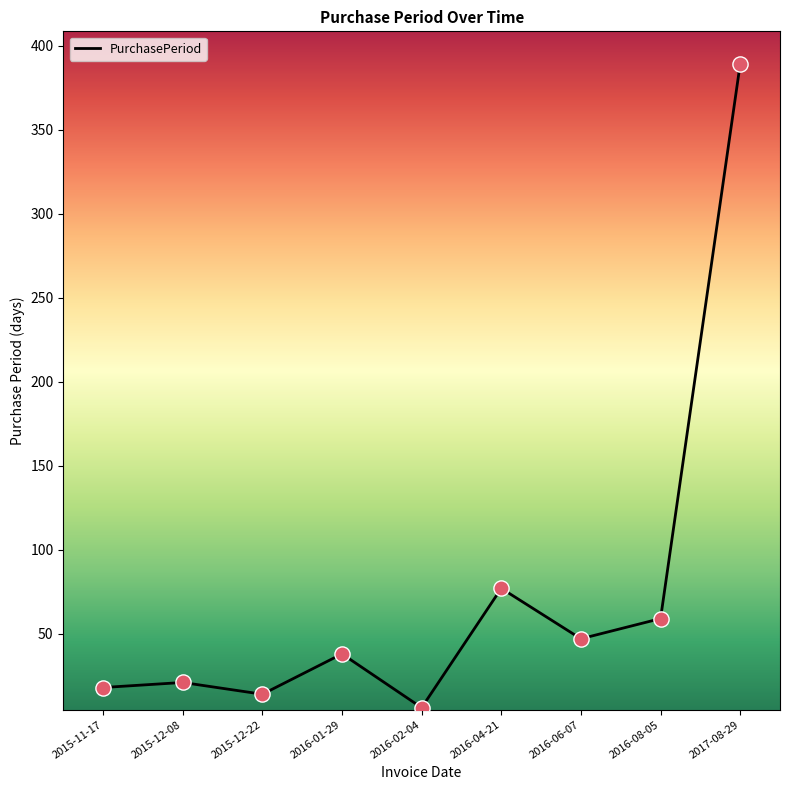

What is the change in value from 2016-06-07 to 2016-08-05?

+12